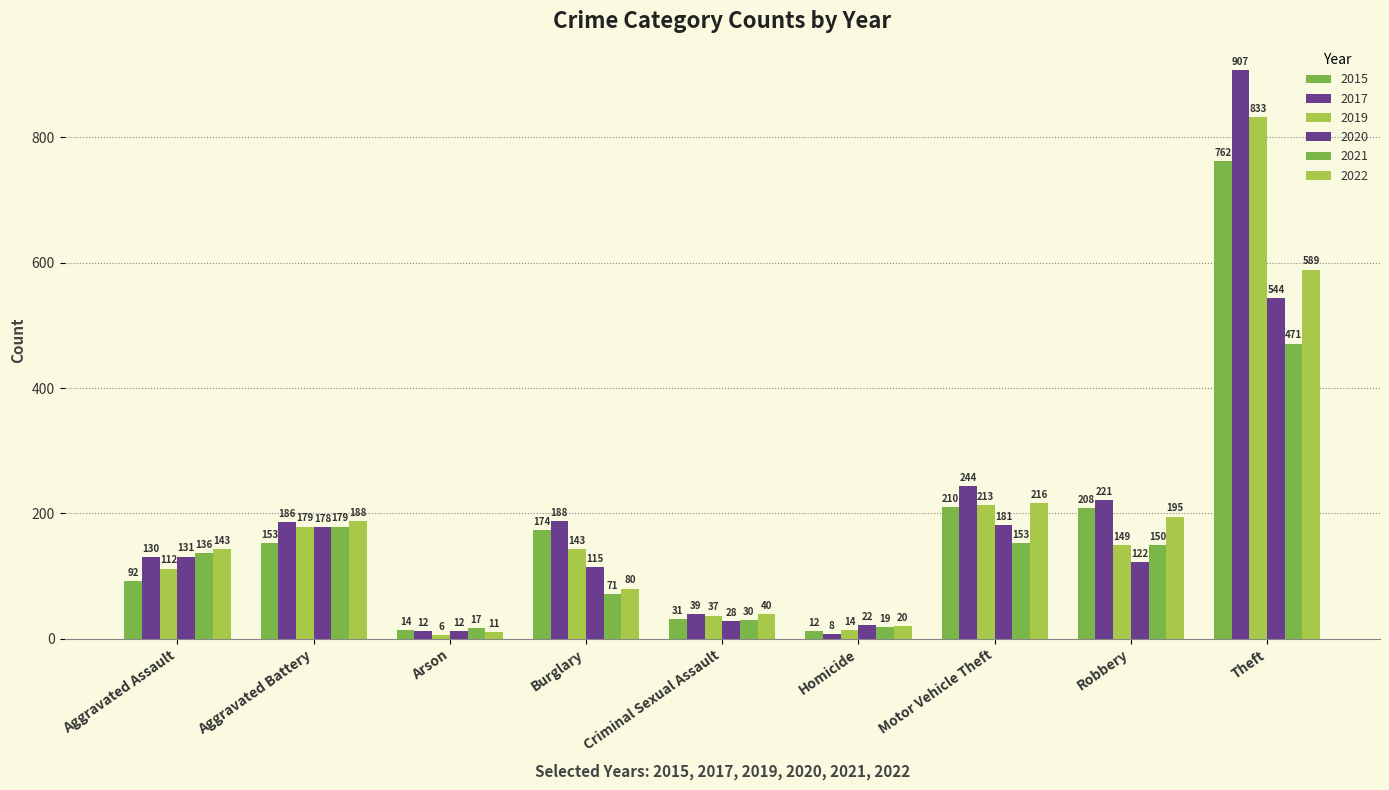

How many bars are there in total?

54